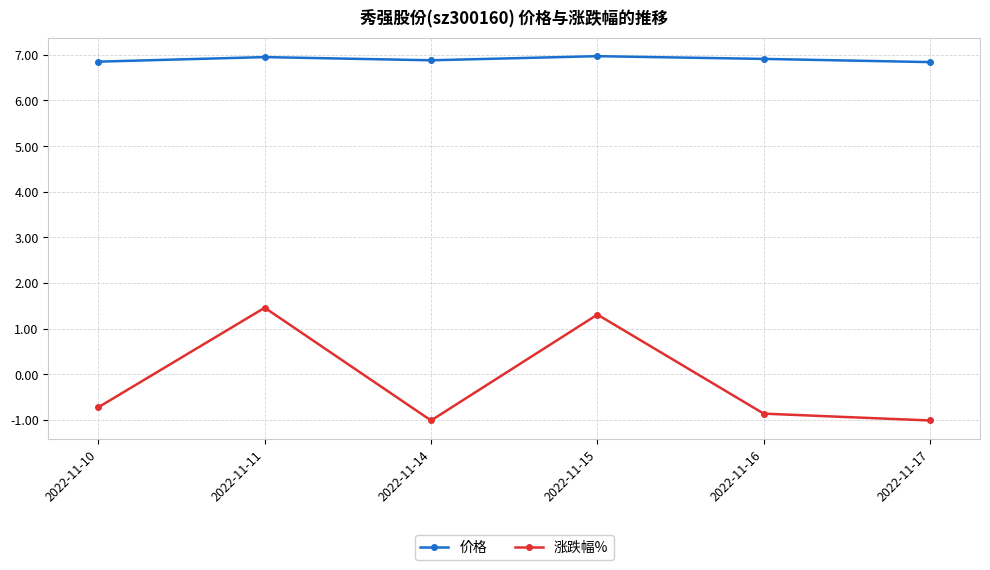

At how many categories does at least one series exceed 4?

6